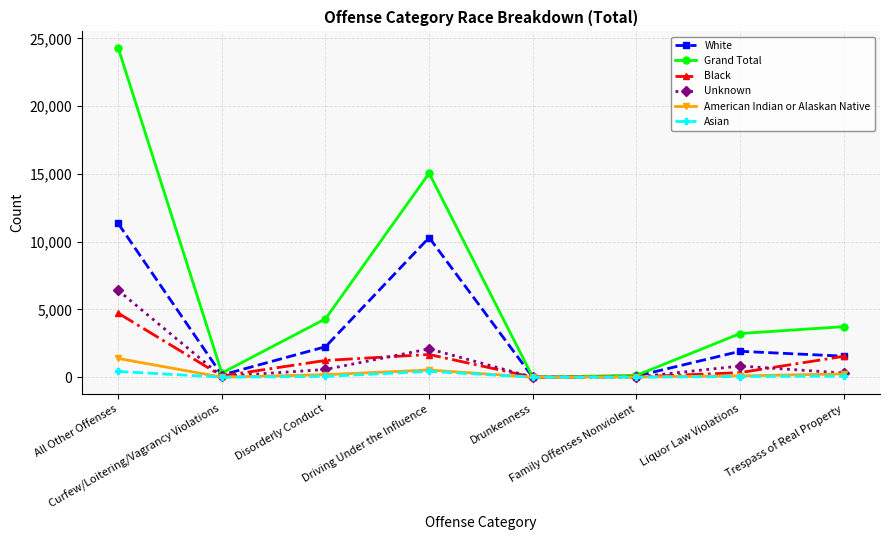

What is the label of the 6th point from the left?

Family Offenses Nonviolent